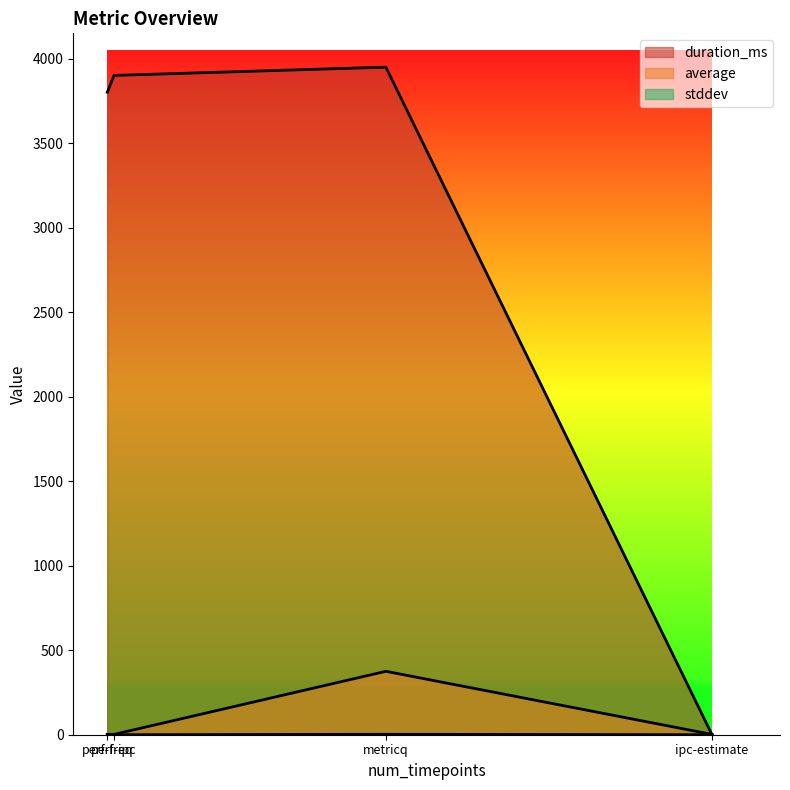

How many lines are shown in the chart?

3